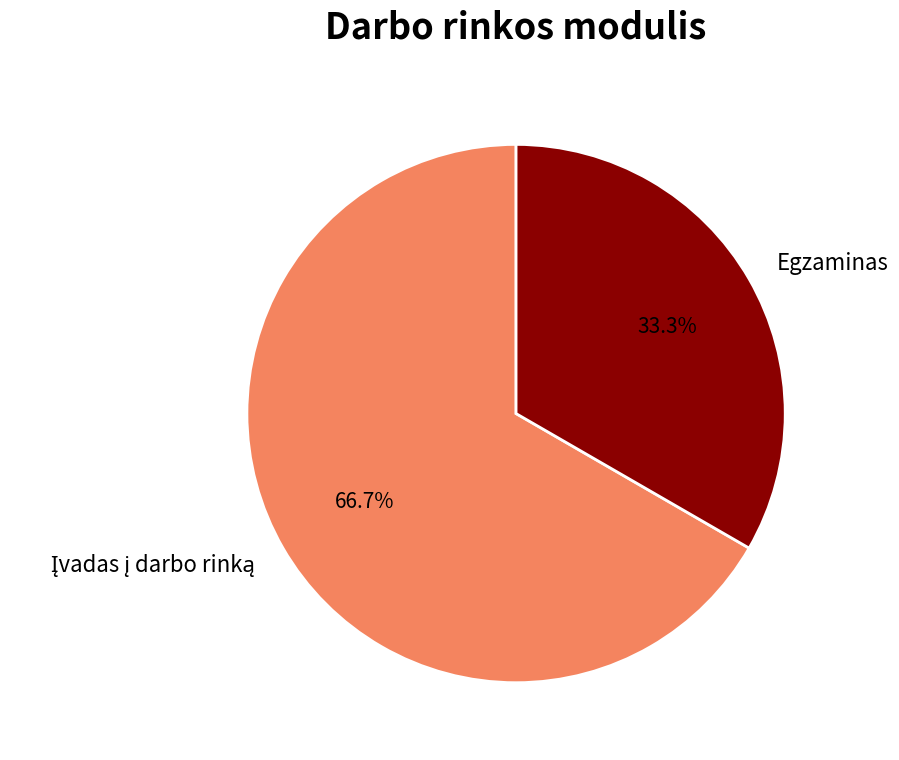

The Egzaminas slice represents 33% of the pie. True or false?

True